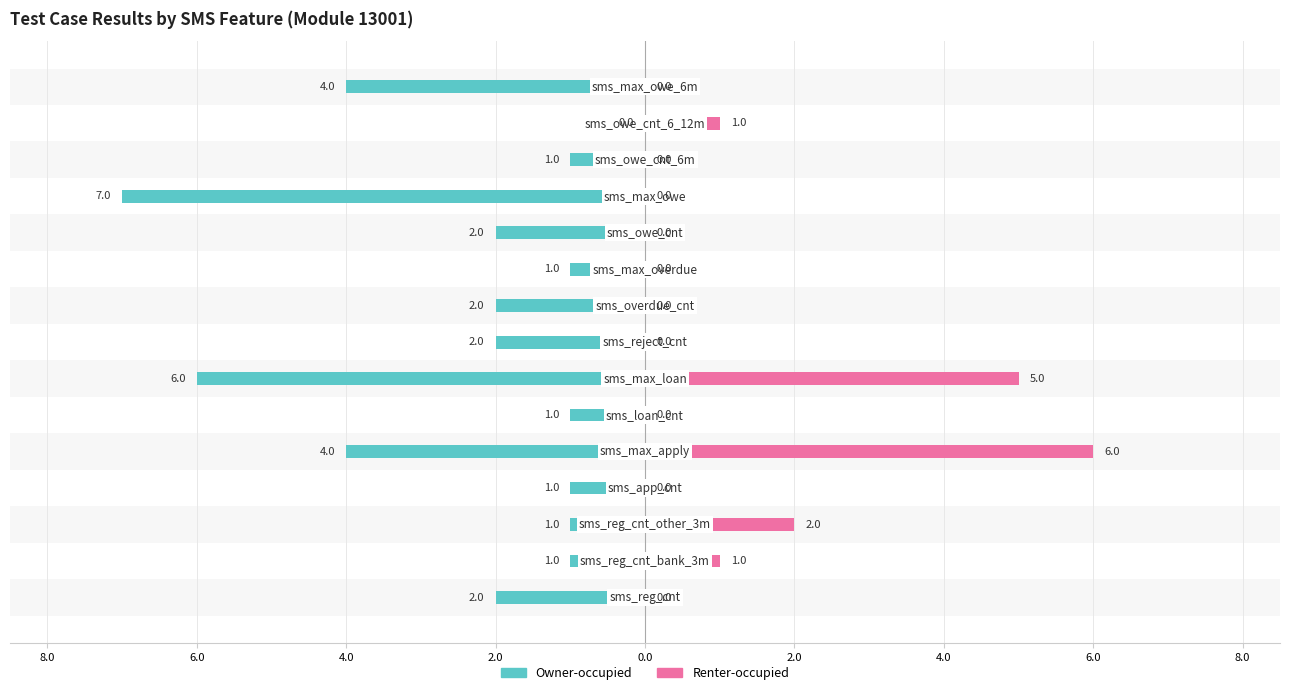

Reading left to right, extract all data points from this chart.

Owner-occupied: -2	-1	-1	-1	-4	-1	-6	-2	-2	-1	-2	-7	-1	0	-4
Renter-occupied: 0	1	2	0	6	0	5	0	0	0	0	0	0	1	0